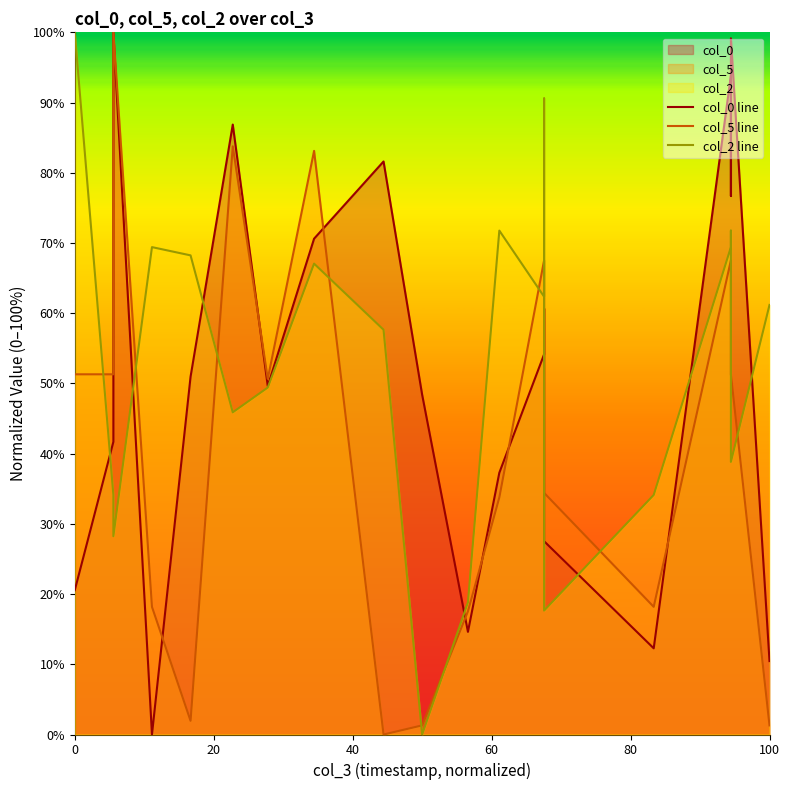

What is the difference between the maximum and minimum values in the col_5 line series?

100.0